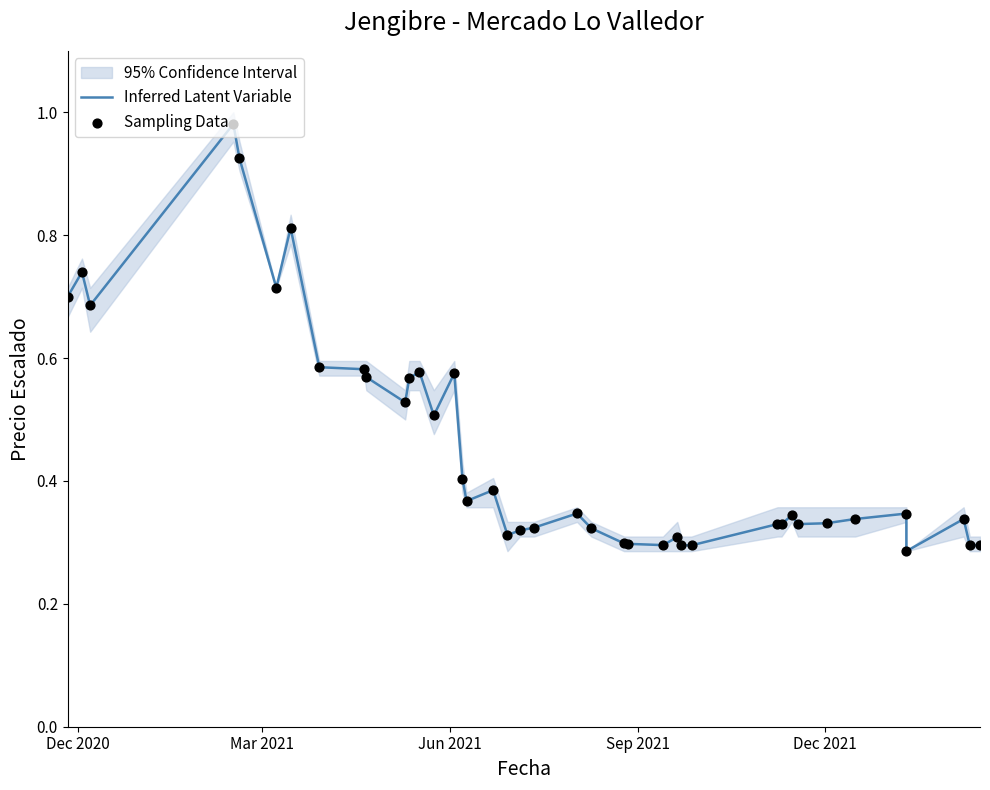

Which series has the largest total across all categories?

Inferred Latent Variable